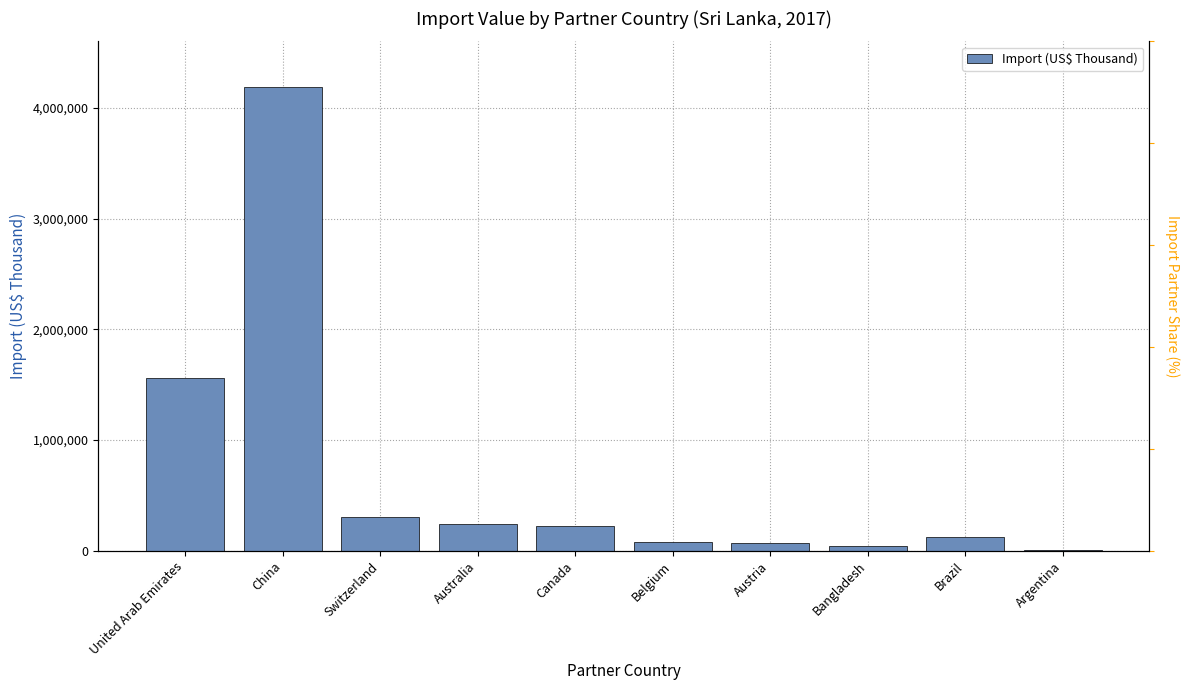

At which category does the chart reach its peak across all series?

China